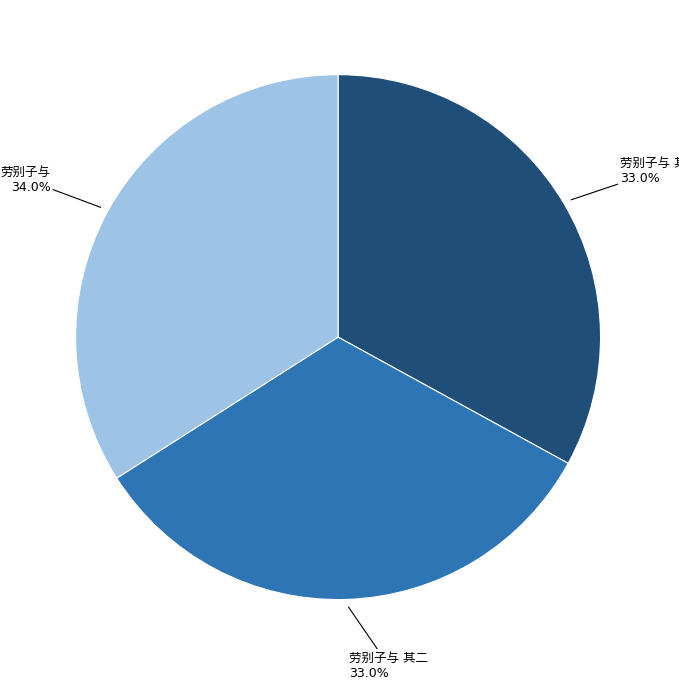

Which category has the biggest portion of the pie?

劳别子与